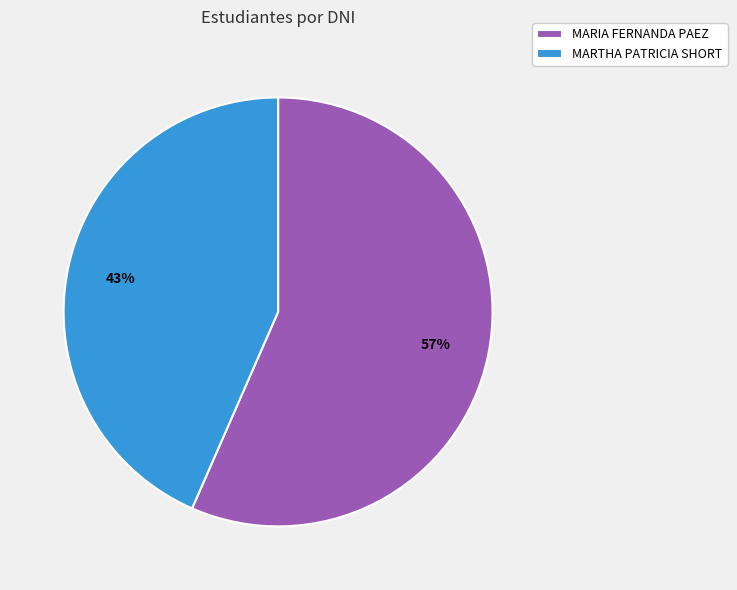

What percentage is the MARIA FERNANDA PAEZ slice, to the nearest percent?

57%